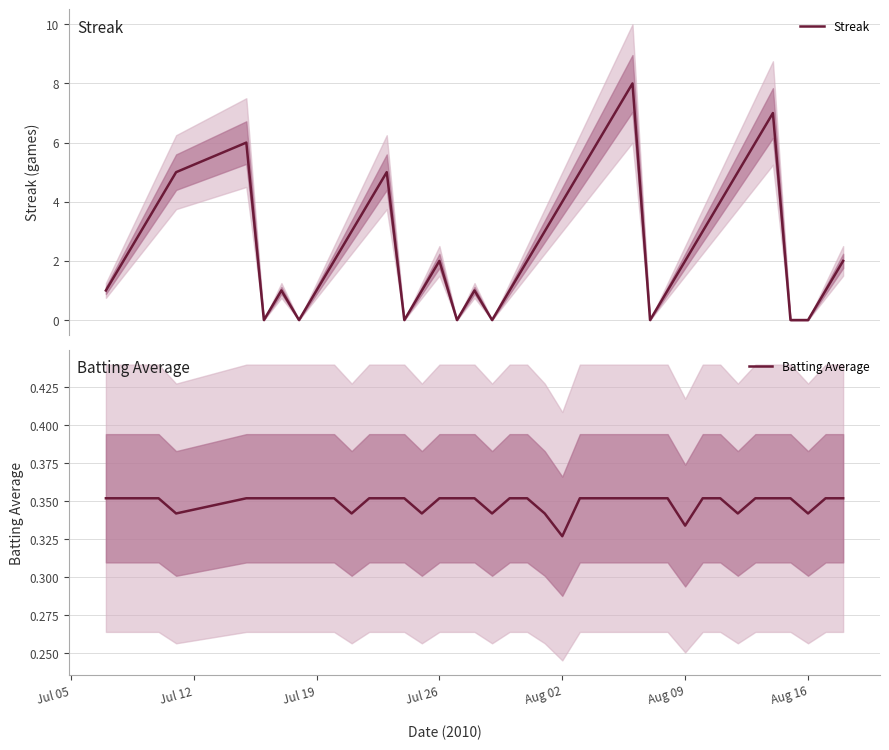

Where is Batting Average nearest to the value 0?

Aug 02